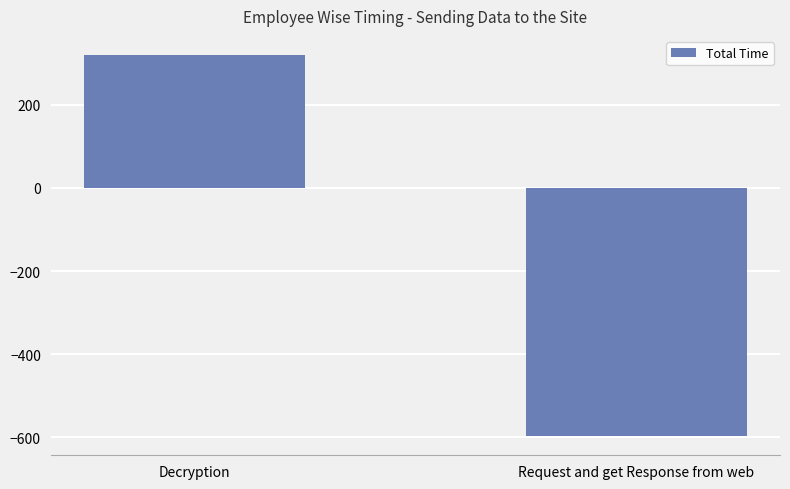

Reading left to right, extract all data points from this chart.

Decryption=320.0	Request and get Response from web=-597.0